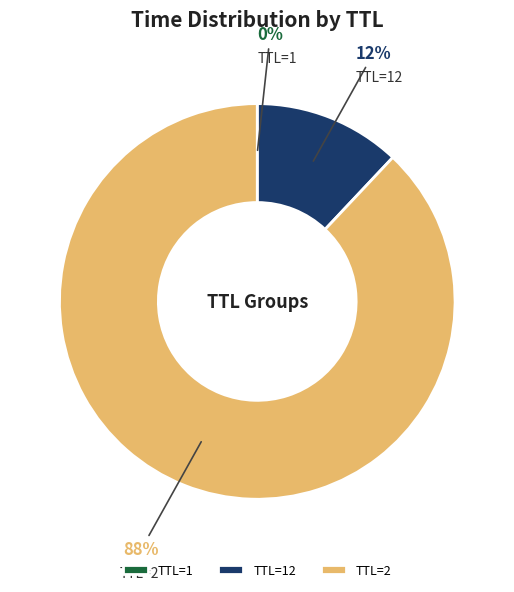

To the nearest percent, what is the average slice percentage?

33%